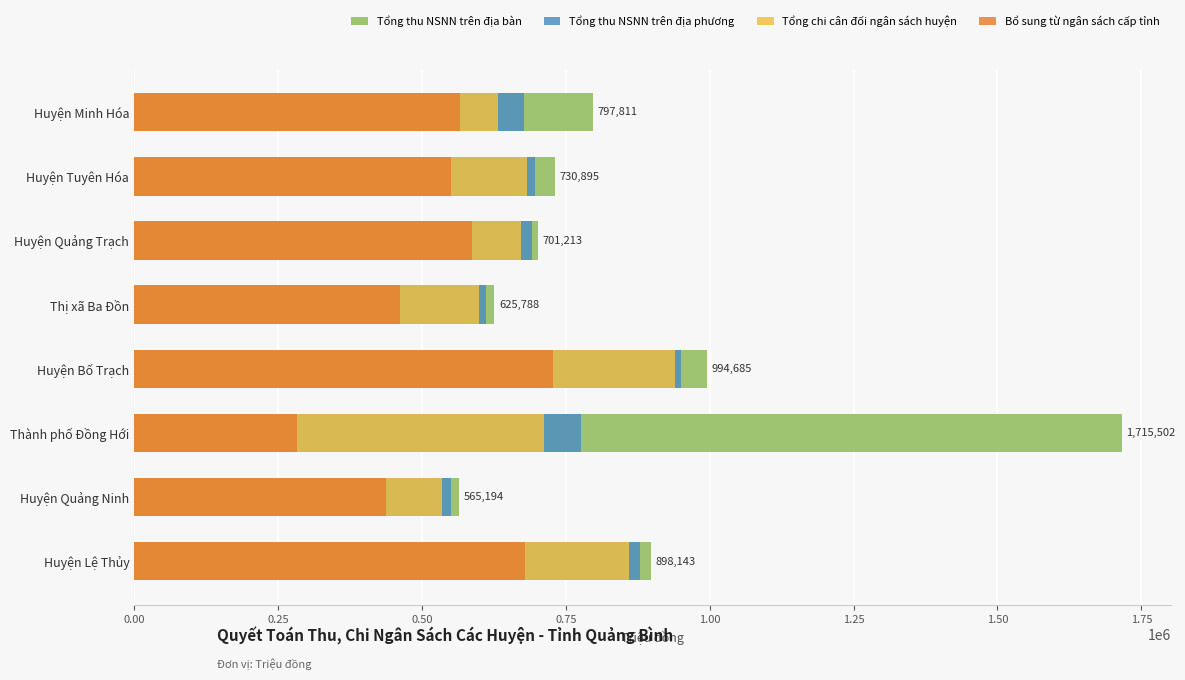

What are all the series names shown in the legend?

Tổng thu NSNN trên địa bàn, Tổng thu NSNN trên địa phương, Tổng chi cân đối ngân sách huyện, Bổ sung từ ngân sách cấp tỉnh